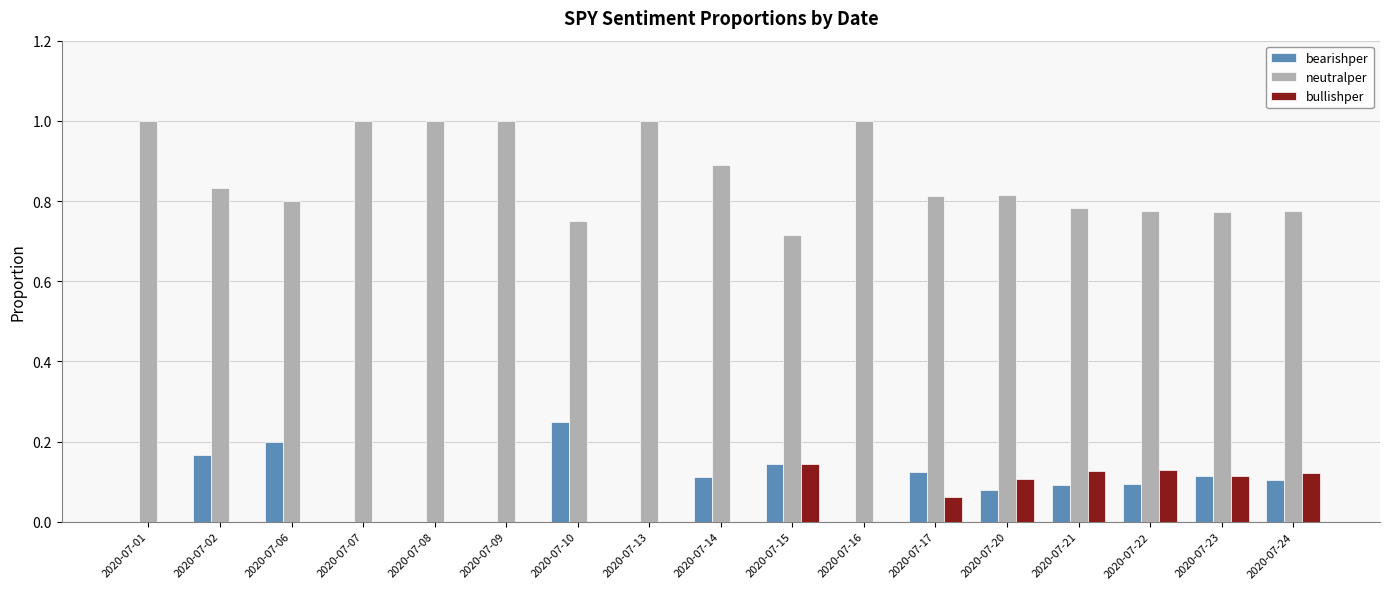

What is the sum of the neutralper values at 2020-07-22 and 2020-07-24?

1.5